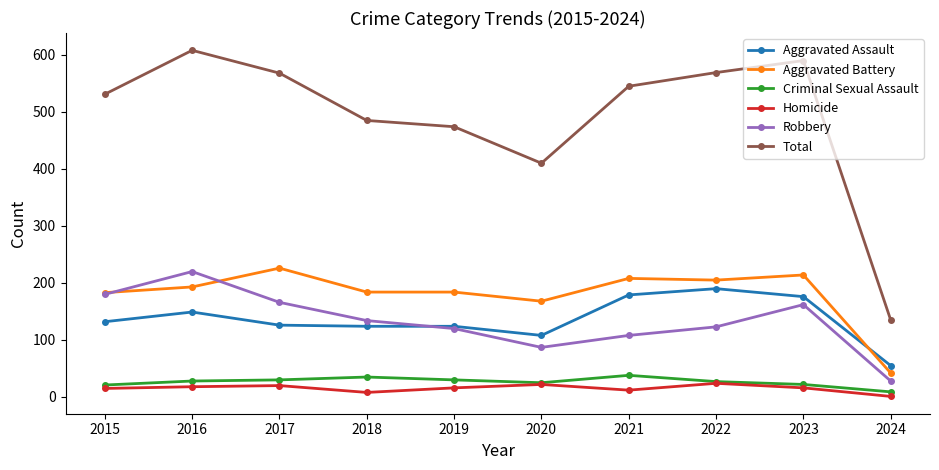

How many lines are shown in the chart?

6